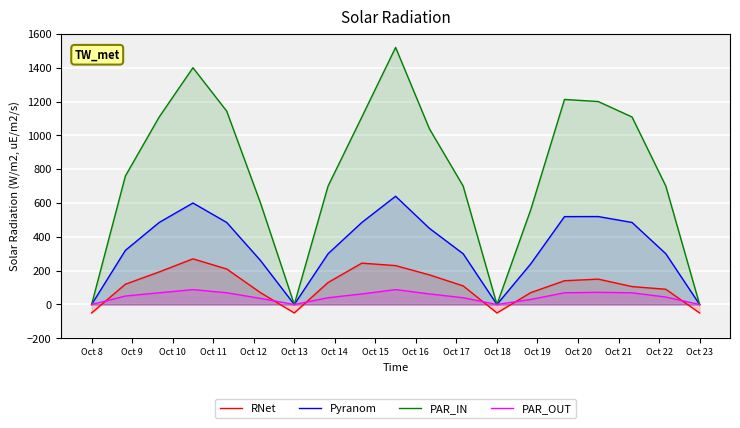

How many distinct data groups are displayed?

4